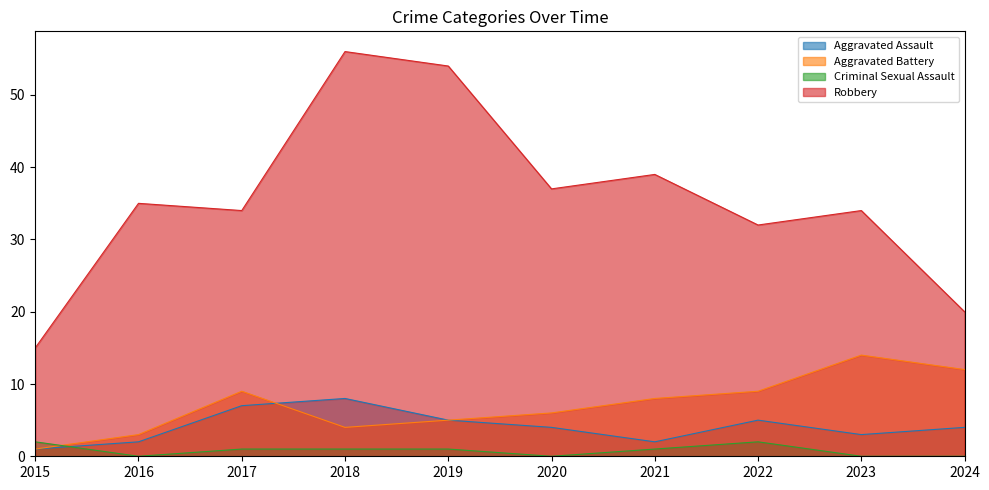

At which category does the chart reach its peak across all series?

2018